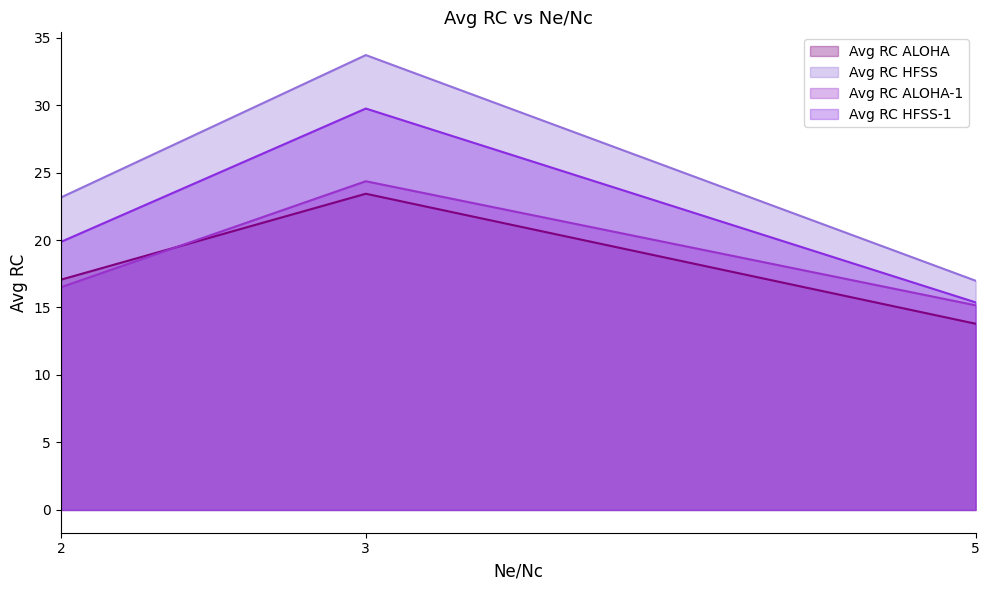

Rank the categories by Avg RC HFSS value from highest to lowest.

3, 2, 5